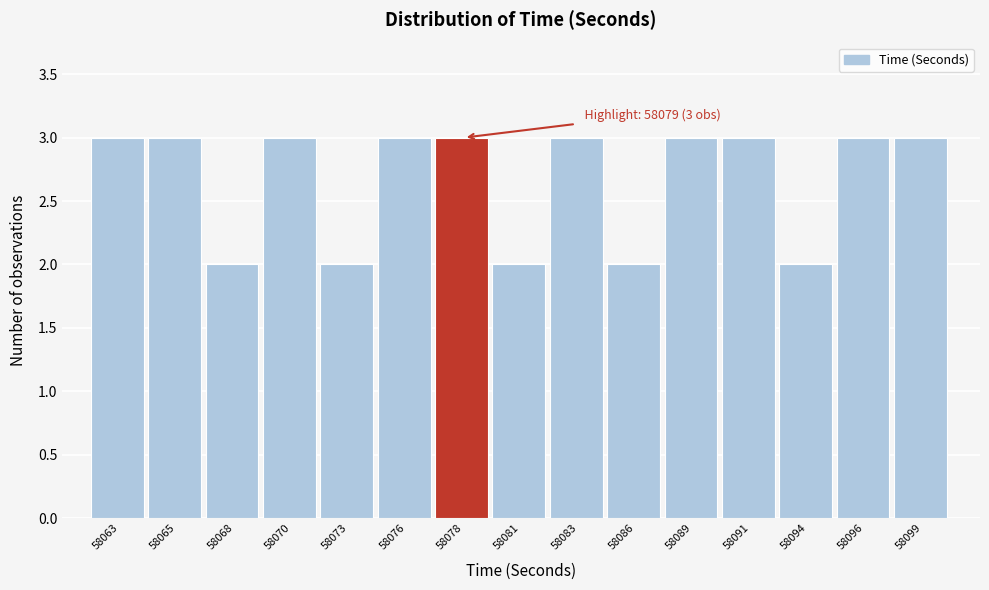

Reading left to right, transcribe all the data shown in this chart.

3	3	2	3	2	3	3	2	3	2	3	3	2	3	3